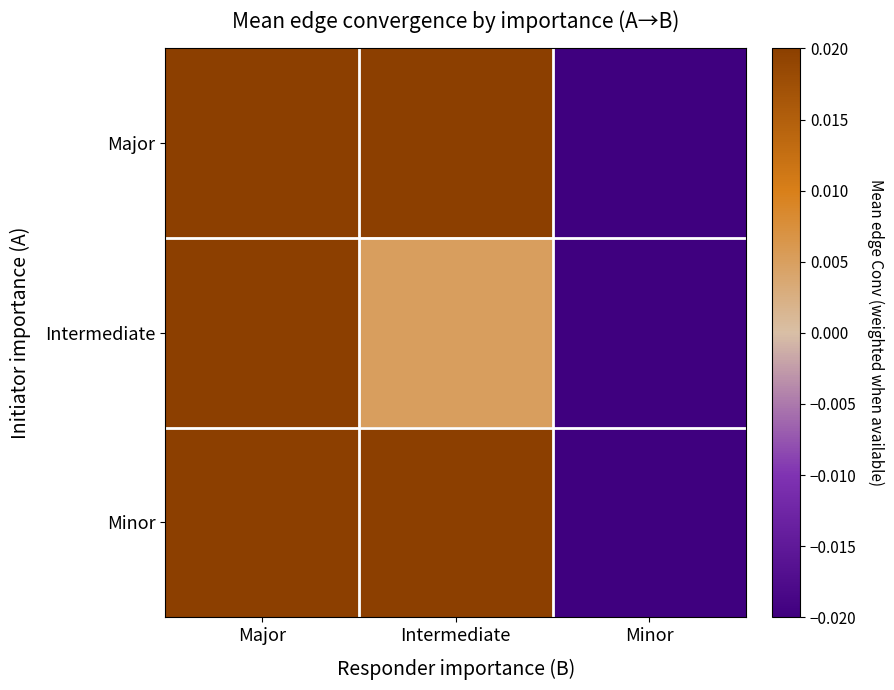

What is the difference between the highest and lowest values at Major?

0.5